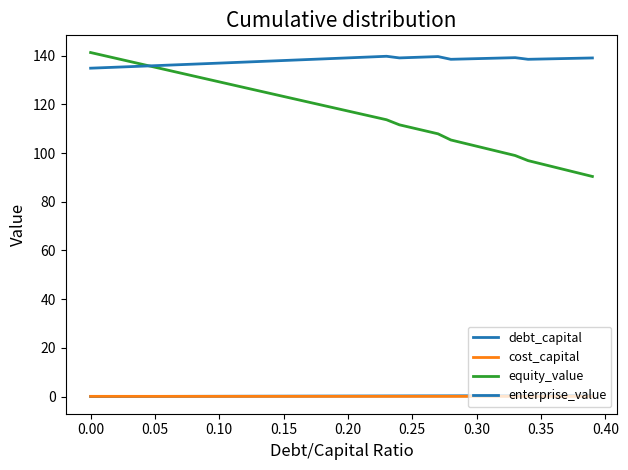

True or false: cost_capital and debt_capital intersect in this chart.

True